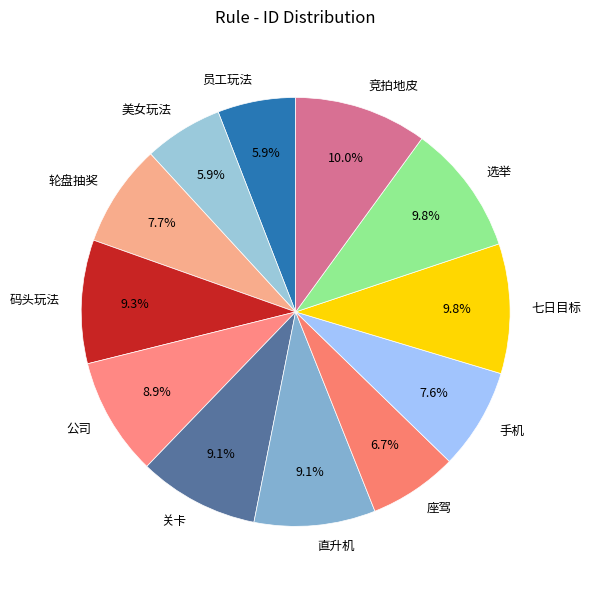

How many segments does this pie chart have?

12